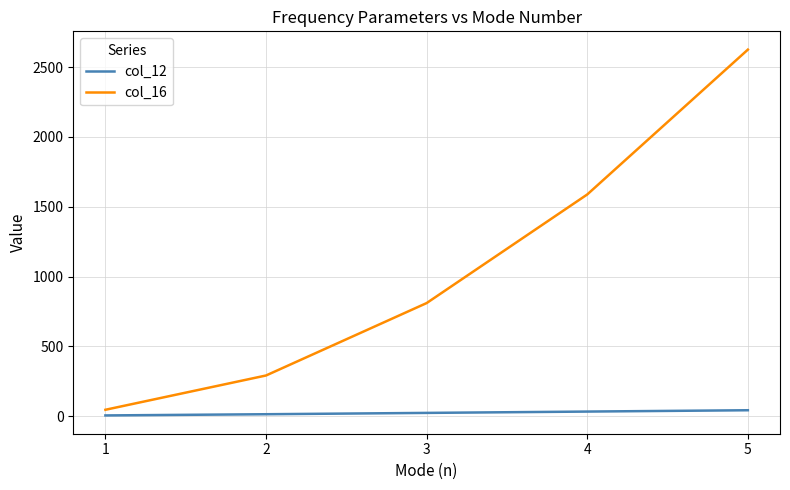

What is the total value across all series at 3?

834.0